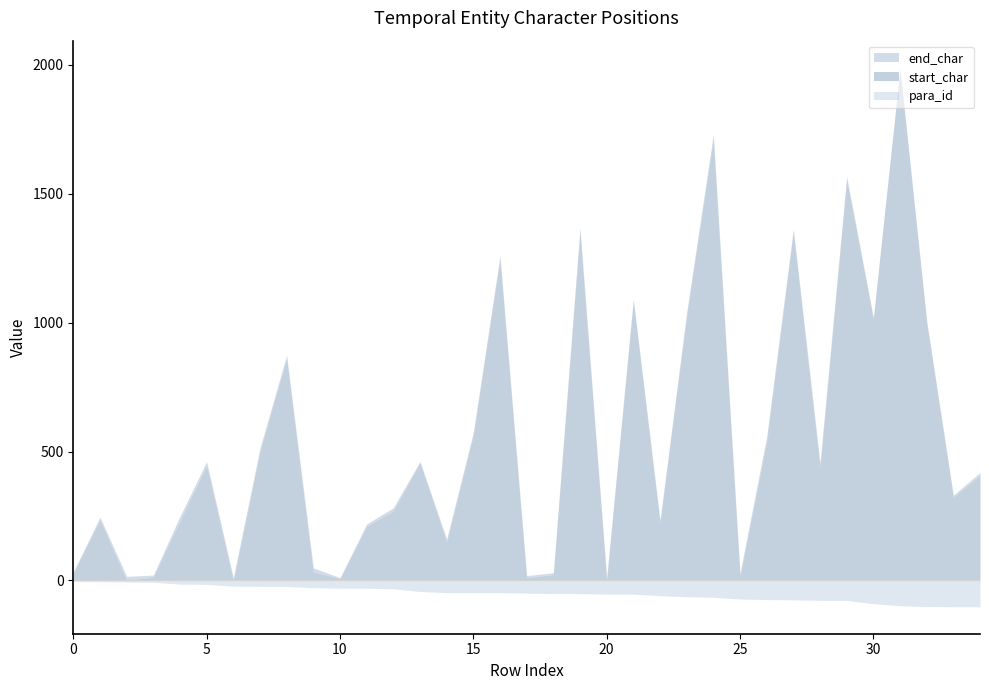

Between 25 and 31, which series saw the biggest shift?

start_char